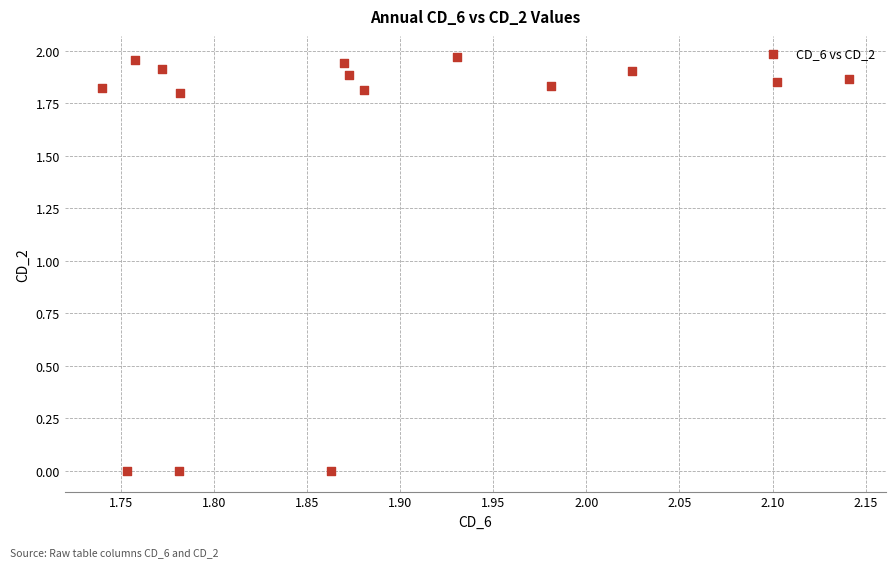

What is the range of X values (max minus min)?

0.4